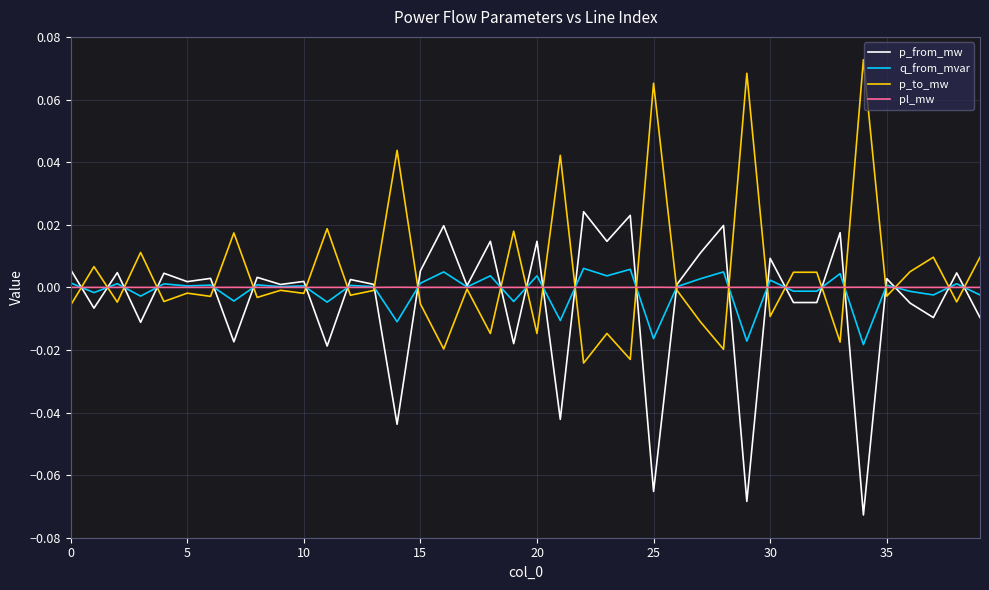

Does the chart display data point markers on the line(s)?

No